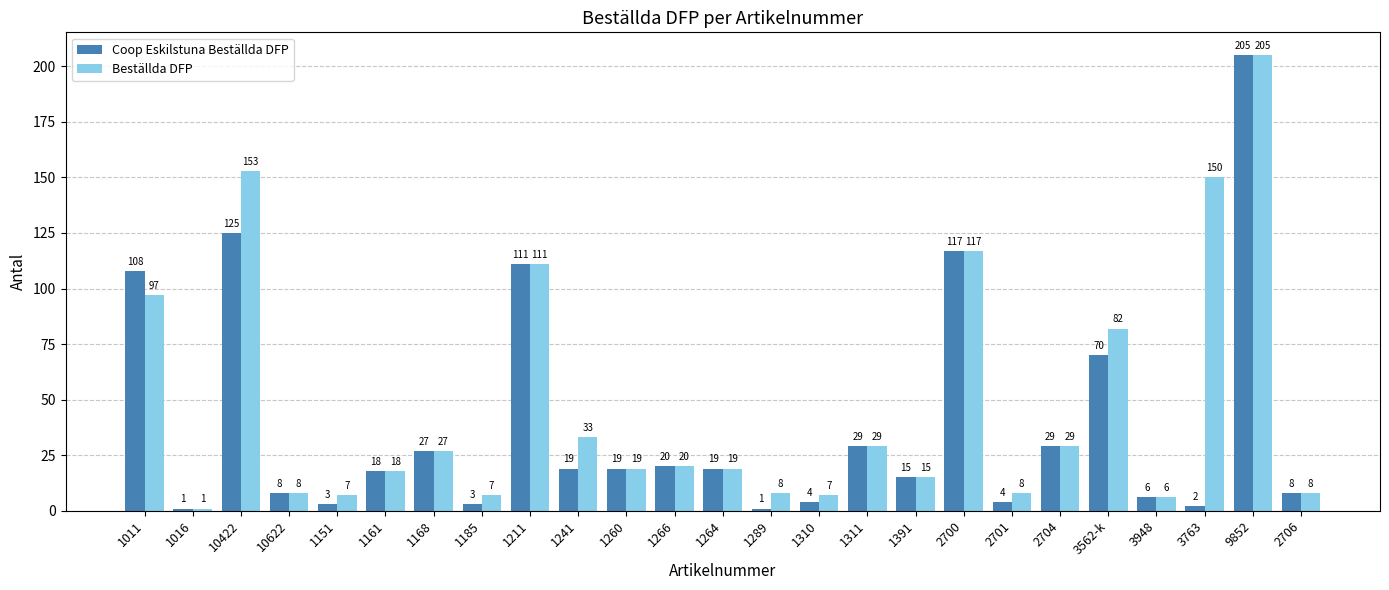

How many groups of bars are there?

25